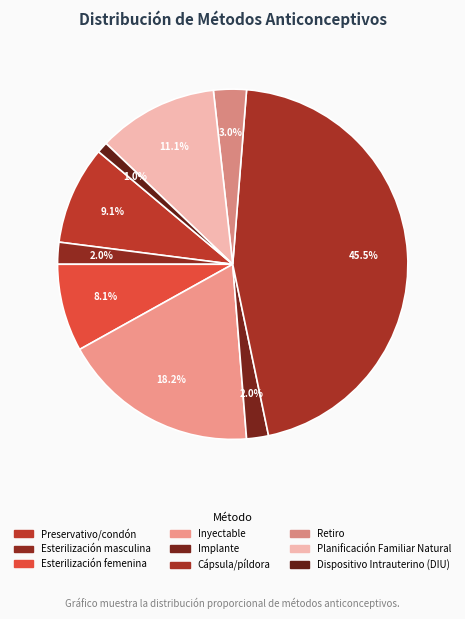

How many slices are in this pie chart?

9